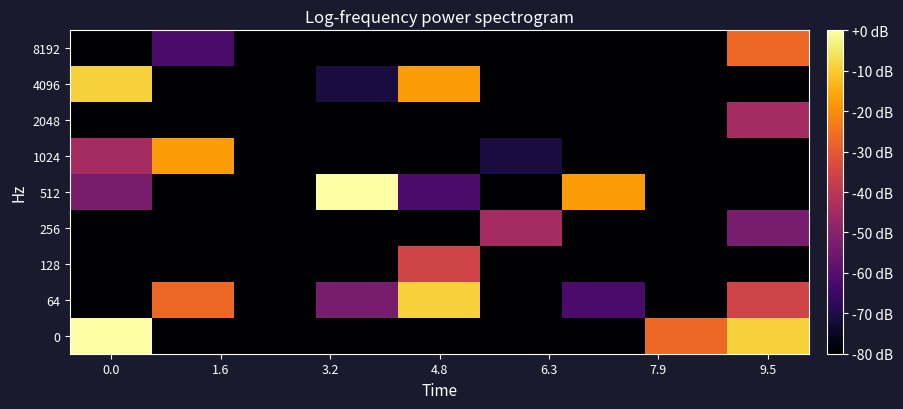

List the series in order of their peak value, highest first.

0, 512, 64, 4096, 1024, 8192, 128, 256, 2048